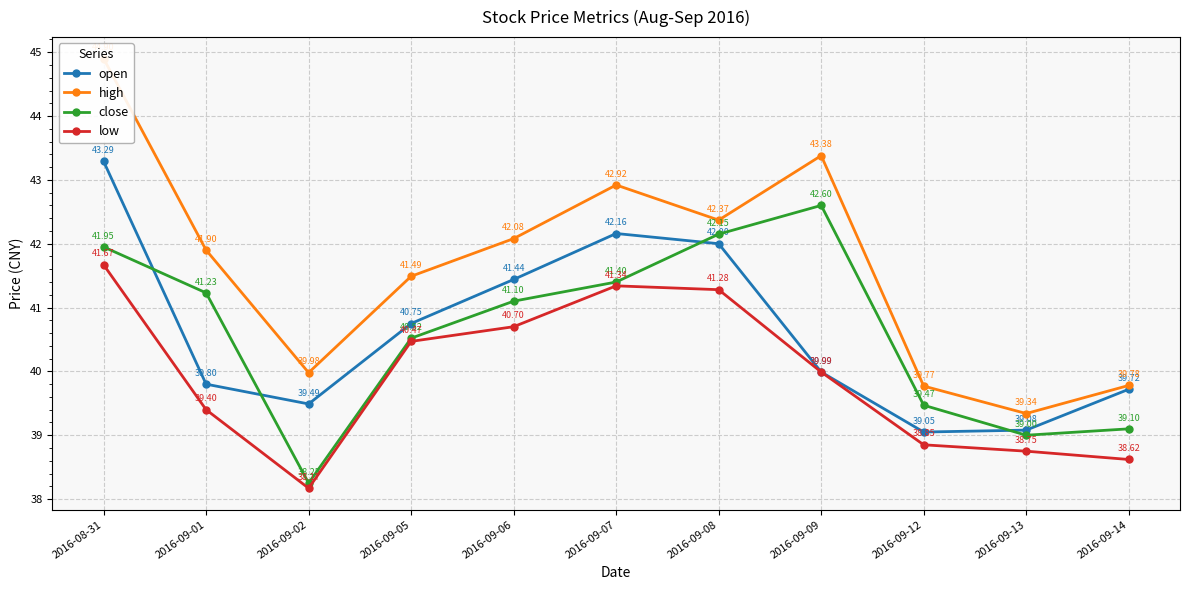

How many data points in close are above 41?

6